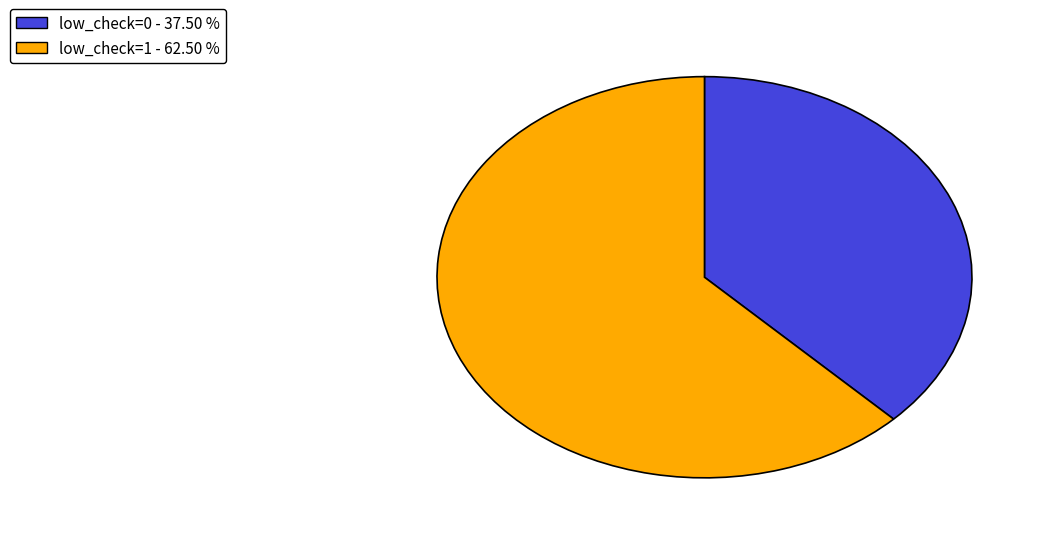

Which has a higher value, low_check=0 - 37.50 % or low_check=1 - 62.50 %?

low_check=1 - 62.50 %